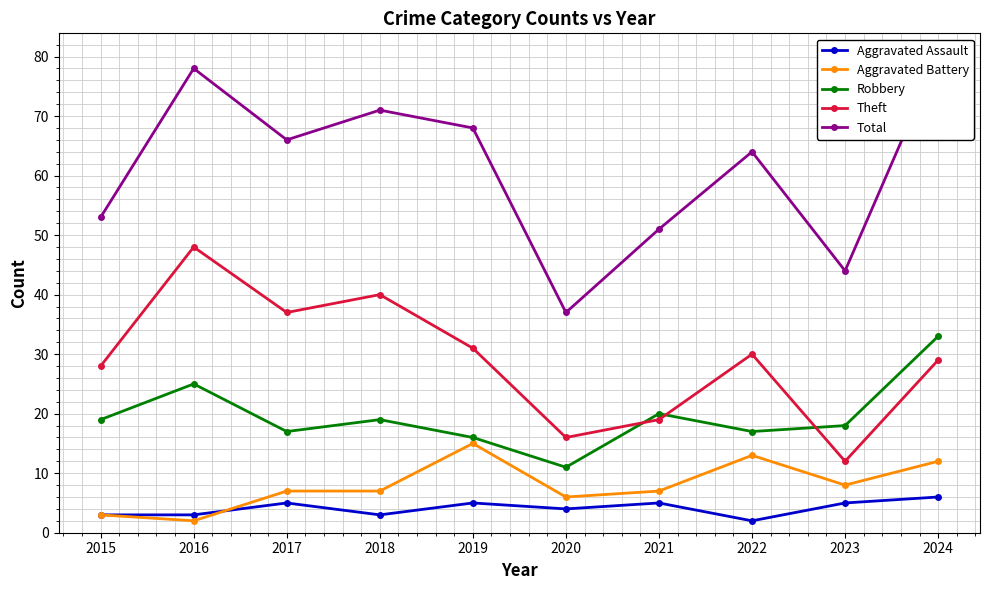

At which label is Theft closest to 30?

2022